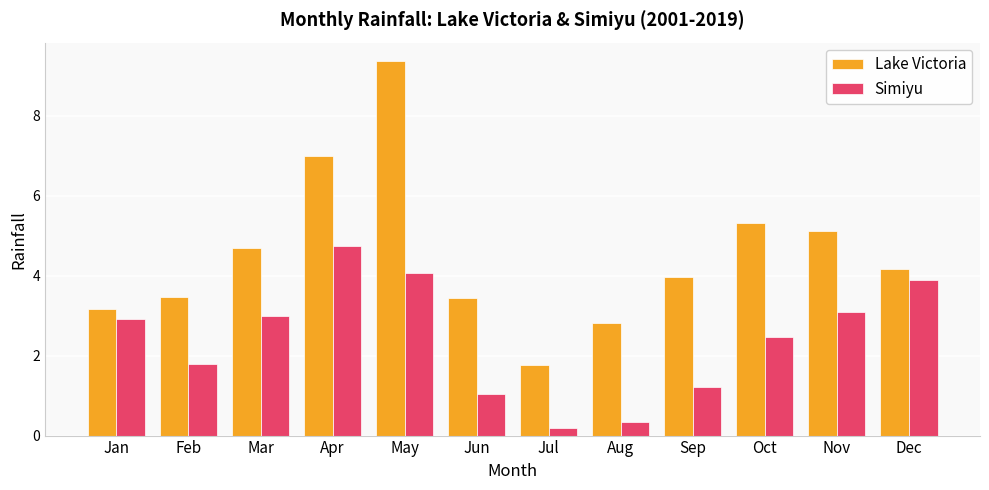

Which label corresponds to the smallest value in the chart?

Jul